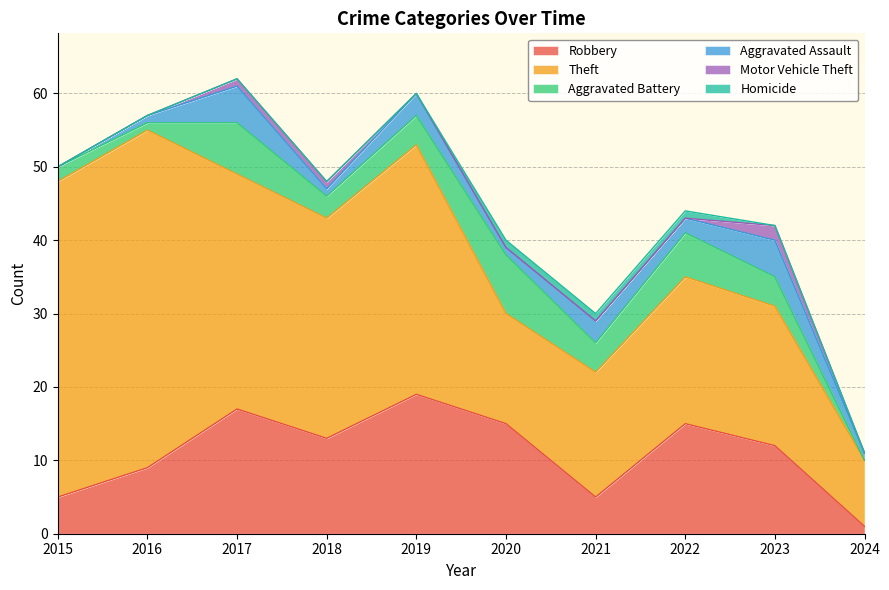

Rank the categories by Homicide value from highest to lowest.

2020, 2021, 2022, 2015, 2016, 2017, 2018, 2019, 2023, 2024